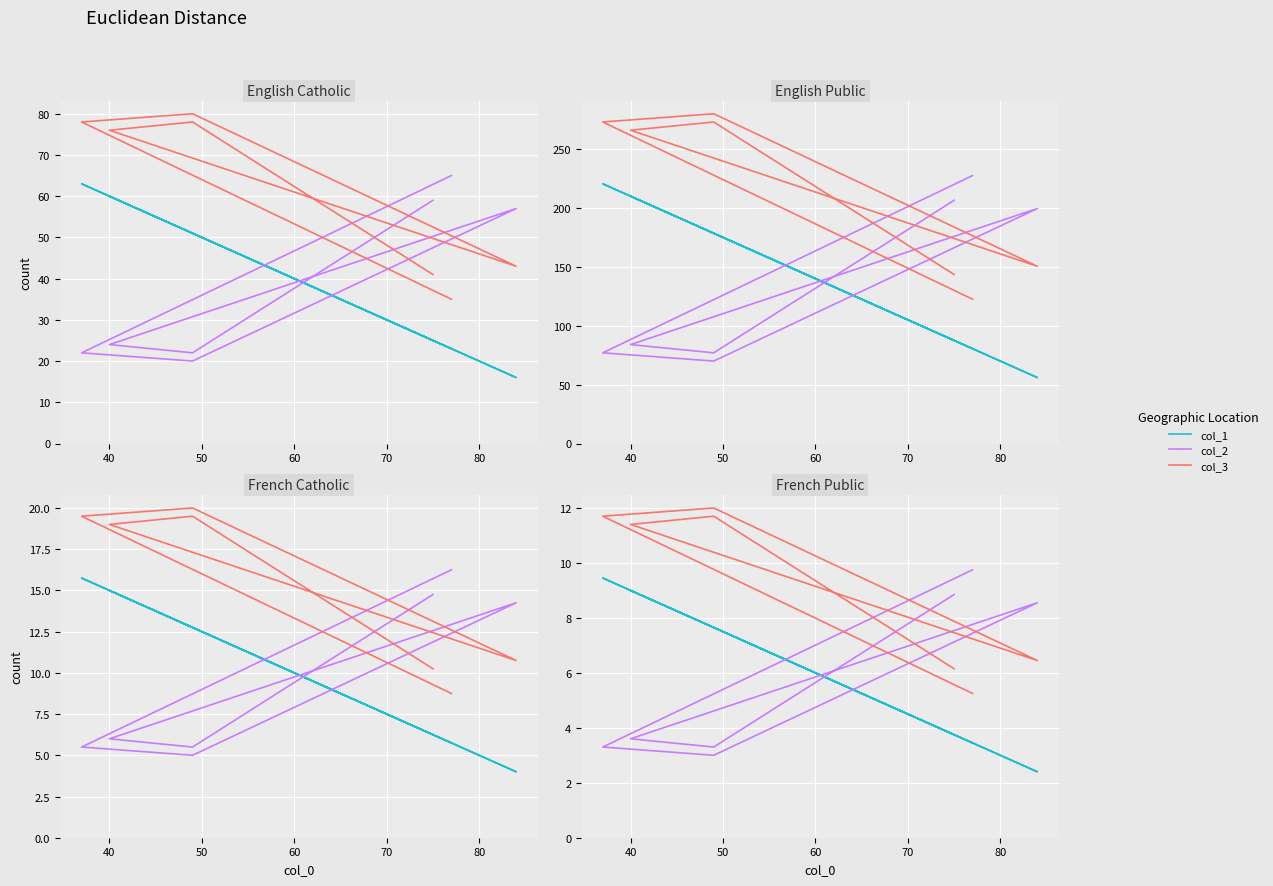

What is the maximum value for col_3?

12.0